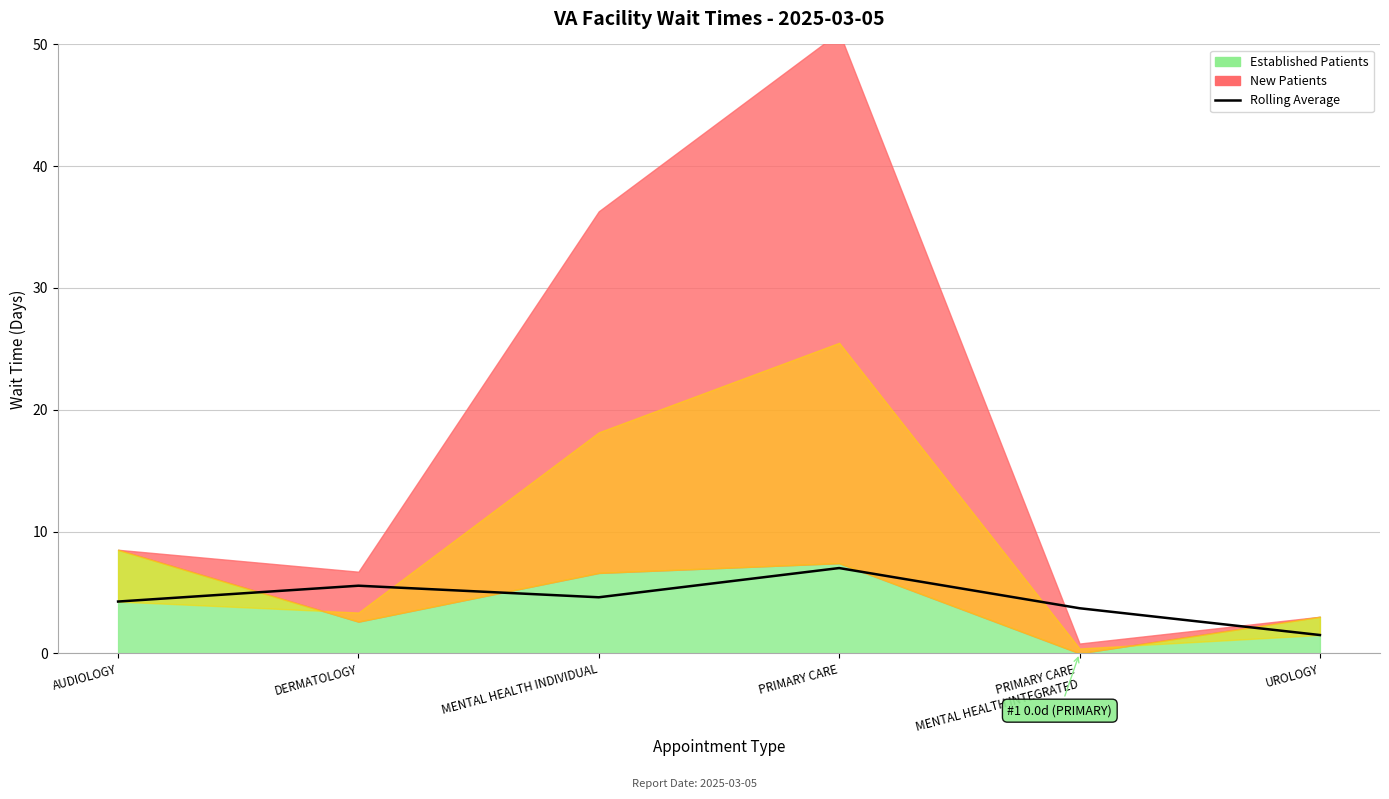

True or false: the data has more than 1 interior local peaks.

True